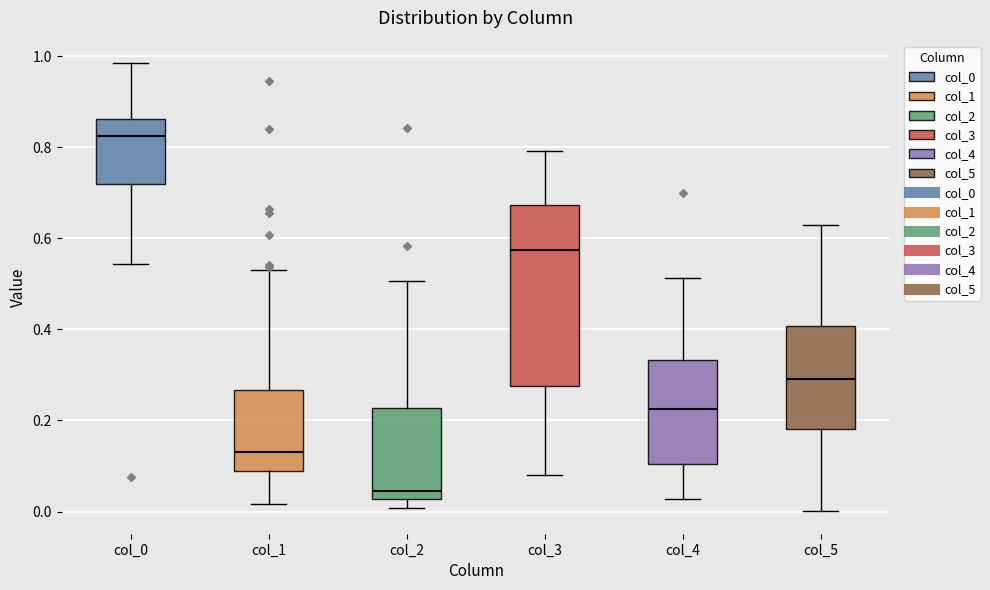

Where does the lower whisker of the box for col_3 end on the y-axis? The values are not printed on the chart, so give them approximately, as read against the axis.

0.08